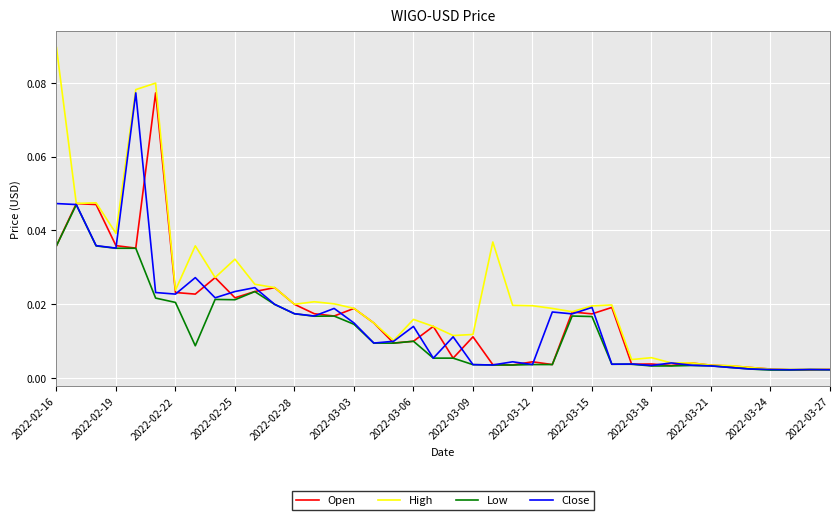

Which series has the largest total across all categories?

High